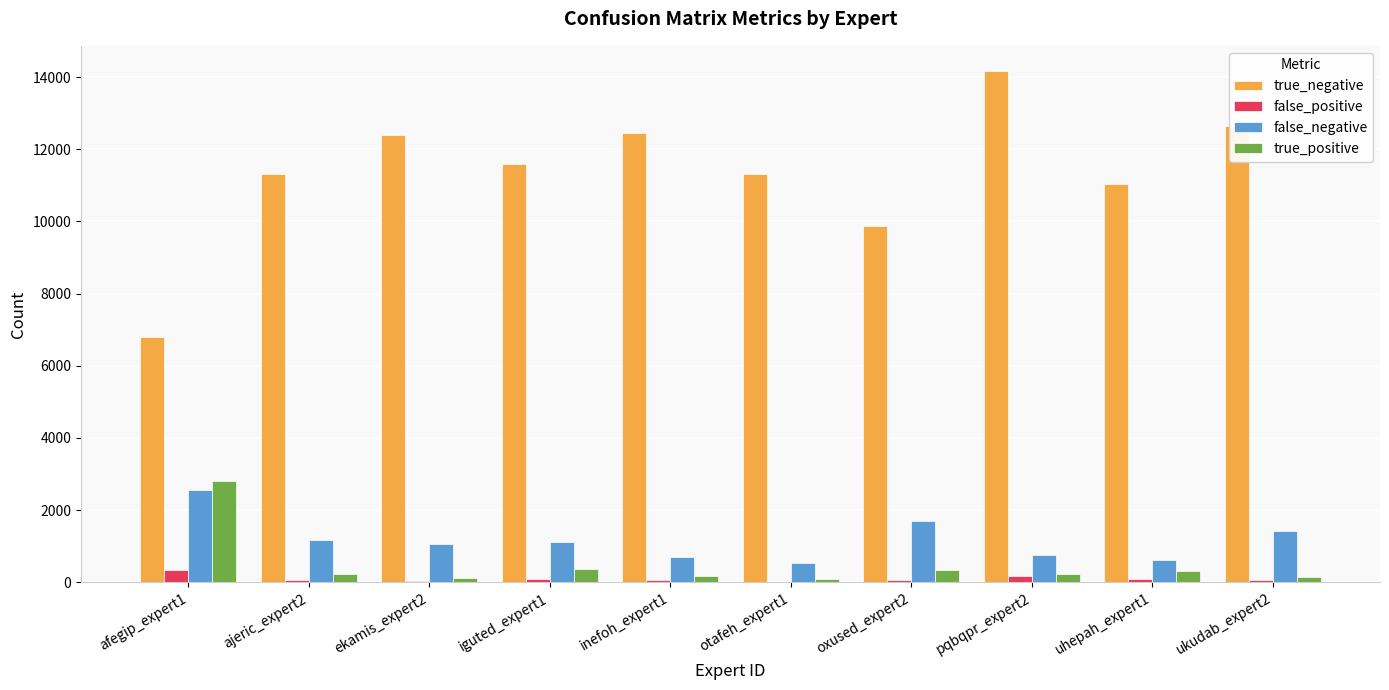

Count the number of categories in the chart.

10